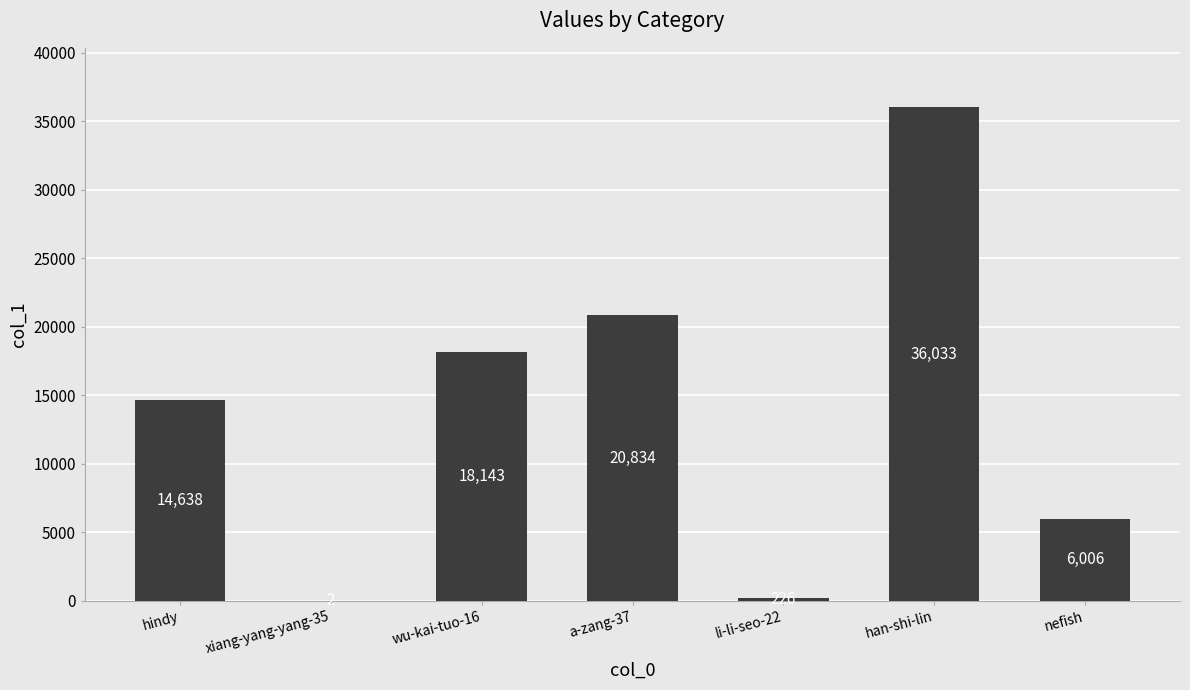

Are the bars grouped side by side (vs. stacked)?

No